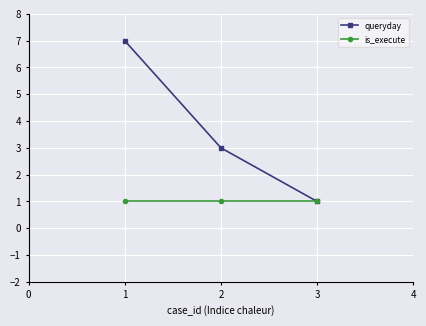

How many queryday values are between 1 and 7?

3